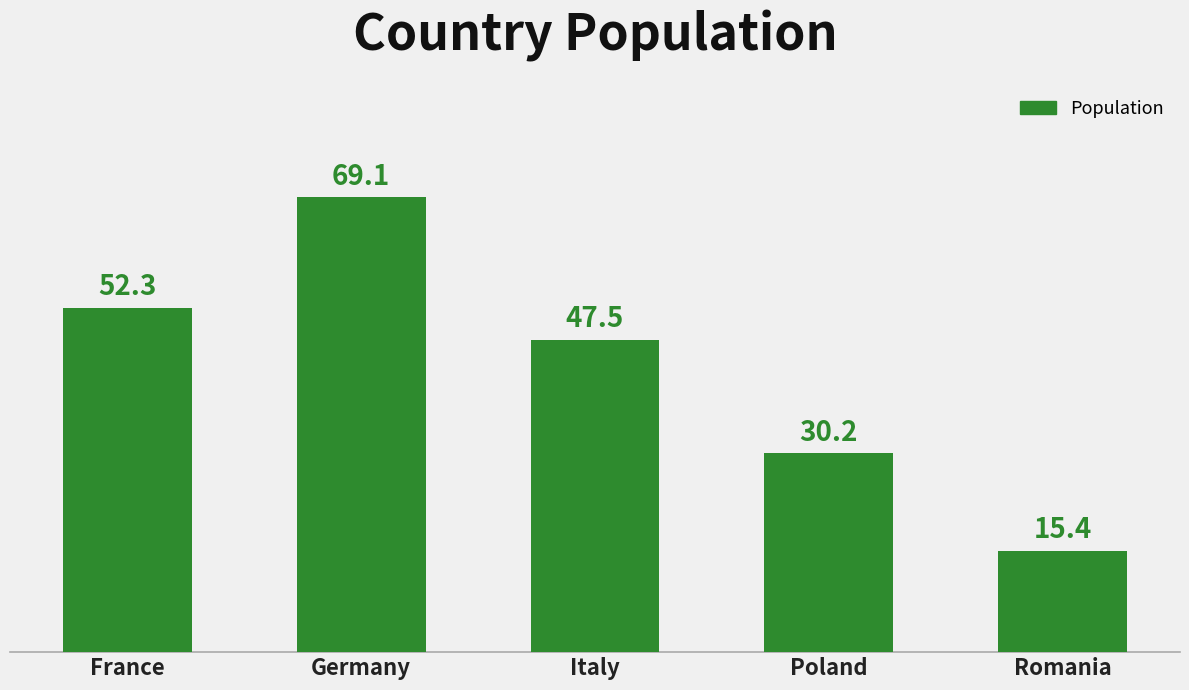

List the labels in order of value, largest first.

Germany, France, Italy, Poland, Romania